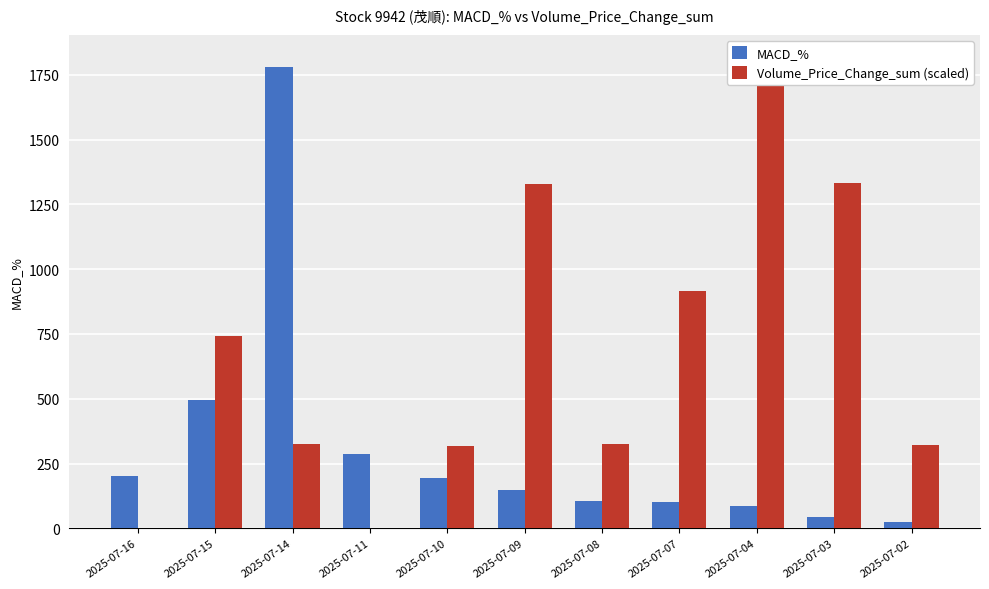

How many data points in MACD_% are above 149?

6